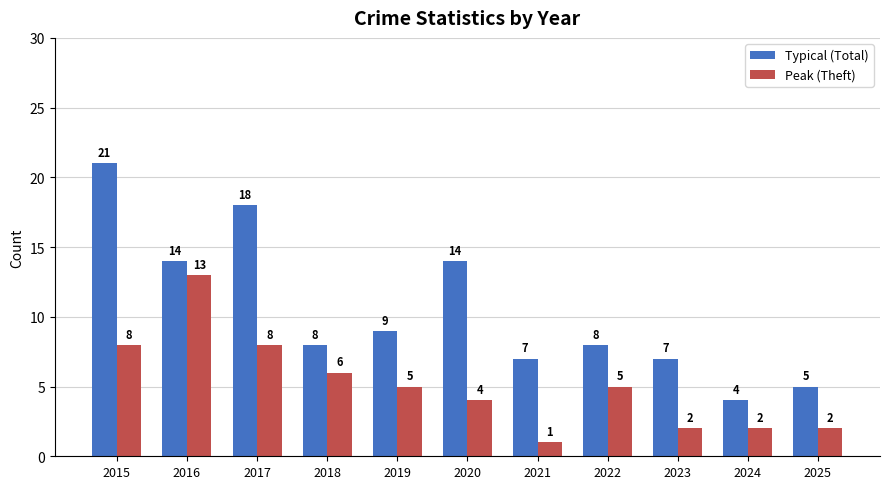

What value does the Typical (Total) series have at 2019, to the nearest 10?

10